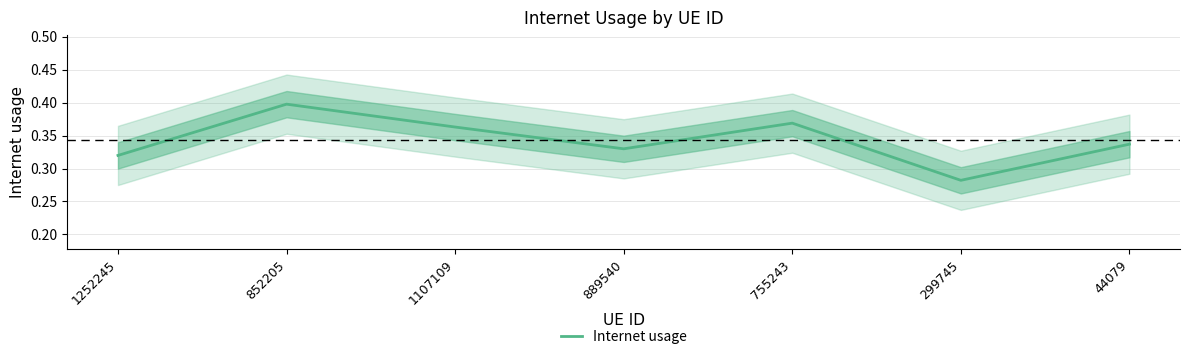

Reading right to left, list all the values displayed in this chart.

0.3	0.3	0.4	0.3	0.4	0.4	0.3